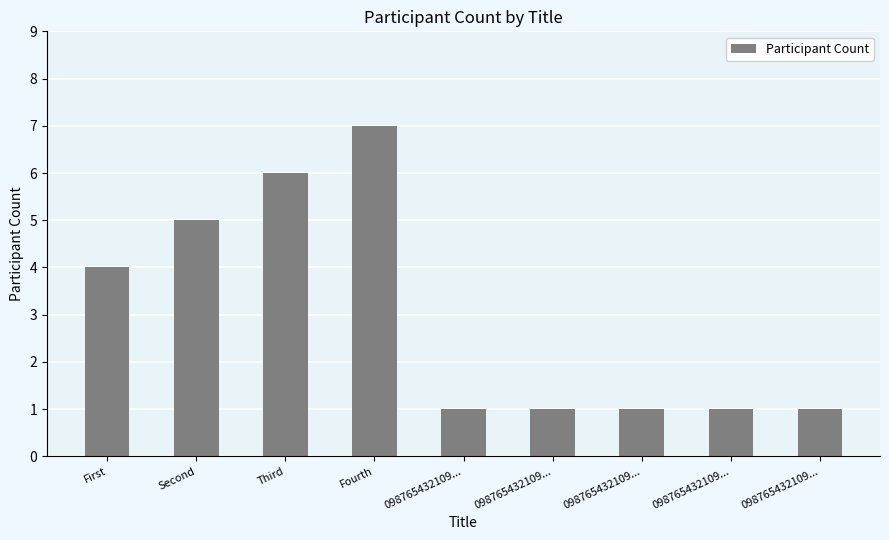

What is the label of the 4th bar from the right?

098765432109...